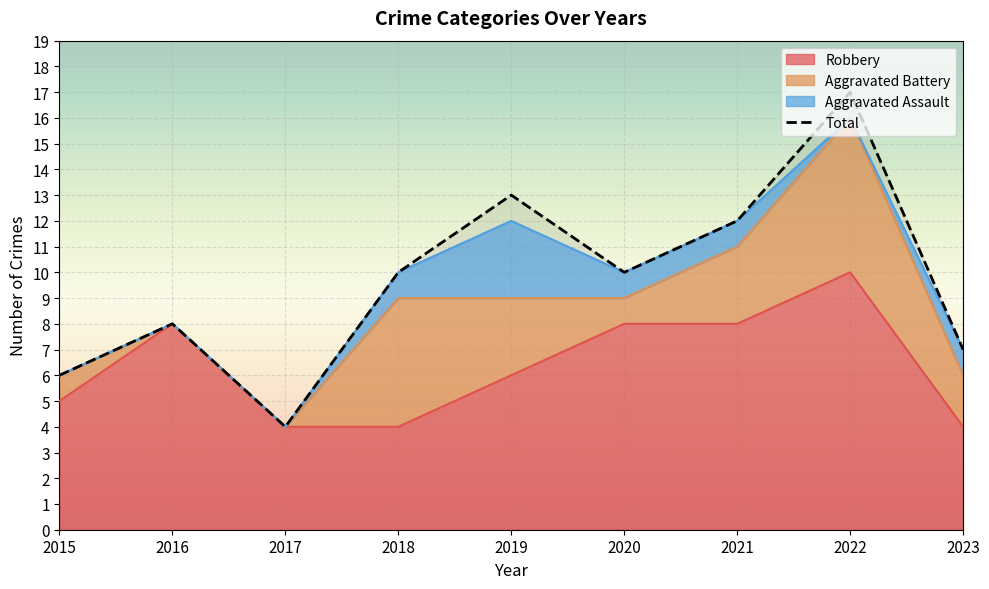

How many values exceed 10?

3